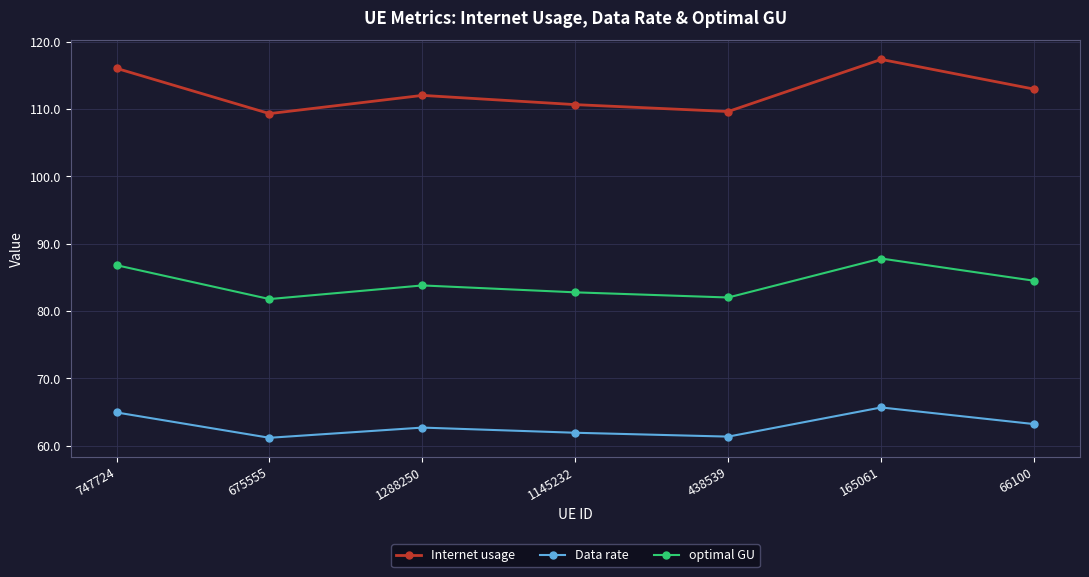

How many interior local valleys does the optimal GU series have?

2